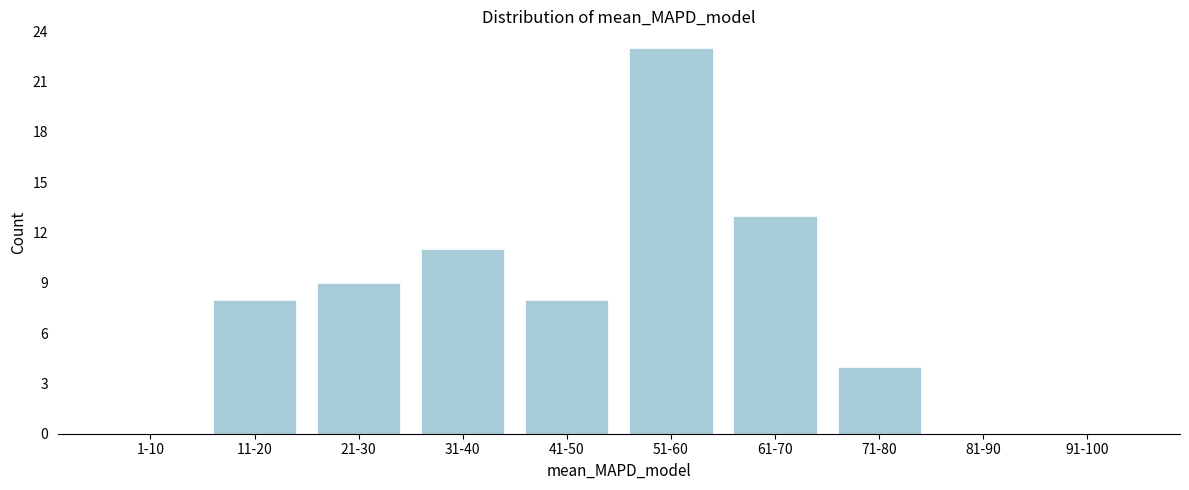

Reading left to right, list all the values displayed in this chart.

1-10=0	11-20=8	21-30=9	31-40=11	41-50=8	51-60=23	61-70=13	71-80=4	81-90=0	91-100=0